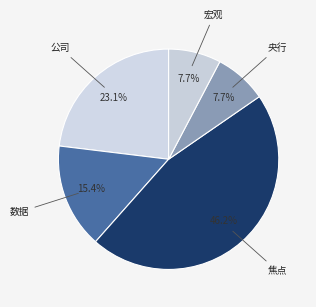

Approximately how many times larger is the value at 公司 compared to 焦点?

0.5